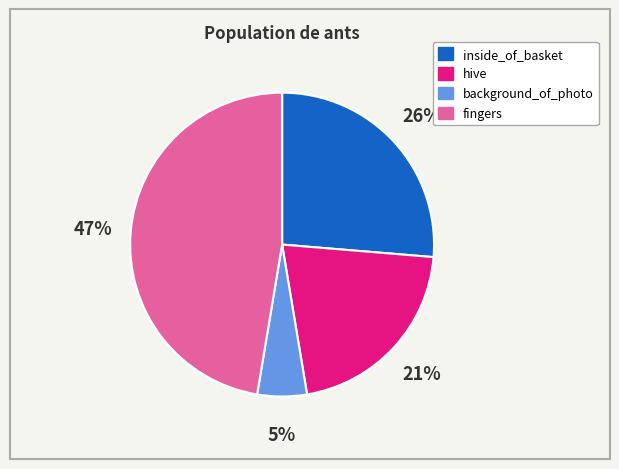

Which slice is the largest?

fingers